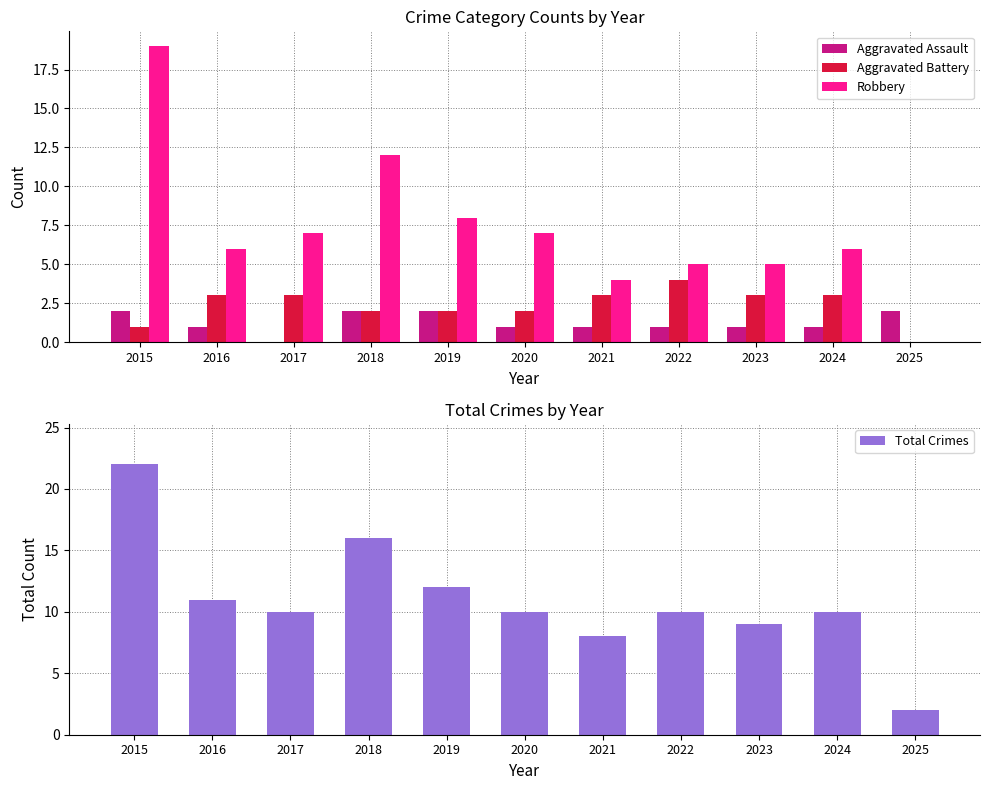

Which has a higher value, 2021 or 2019?

2019